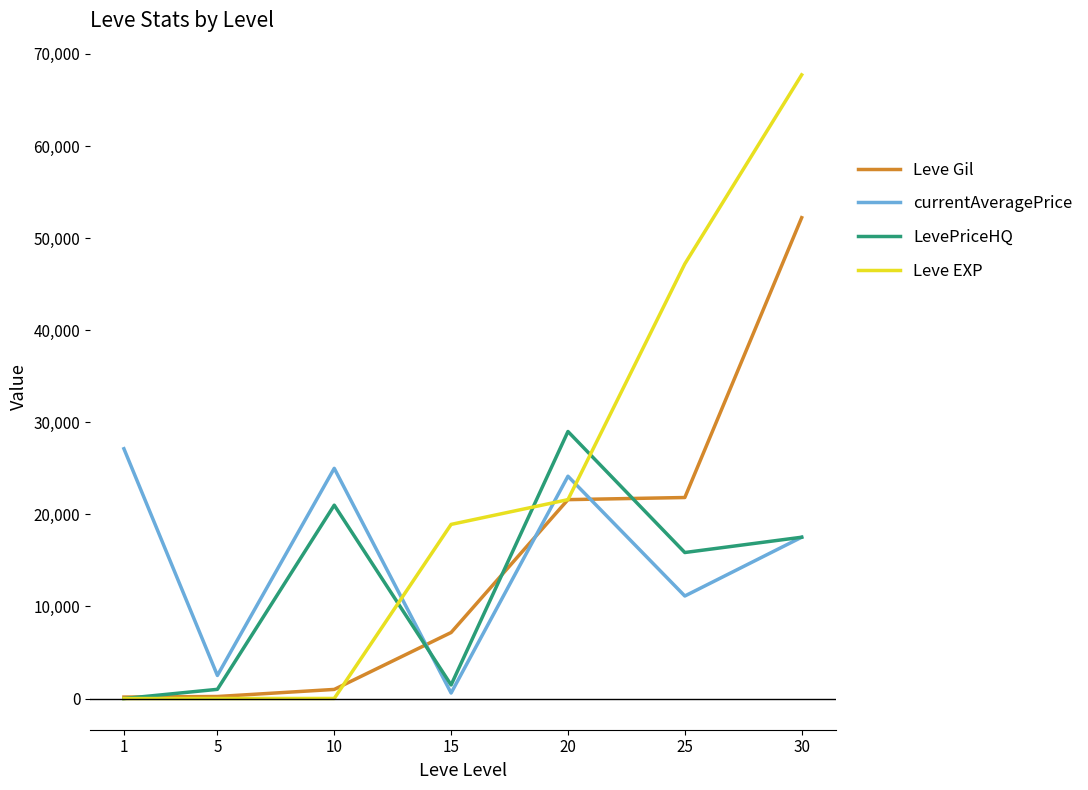

The value of currentAveragePrice at 10 is 40822. True or false?

False